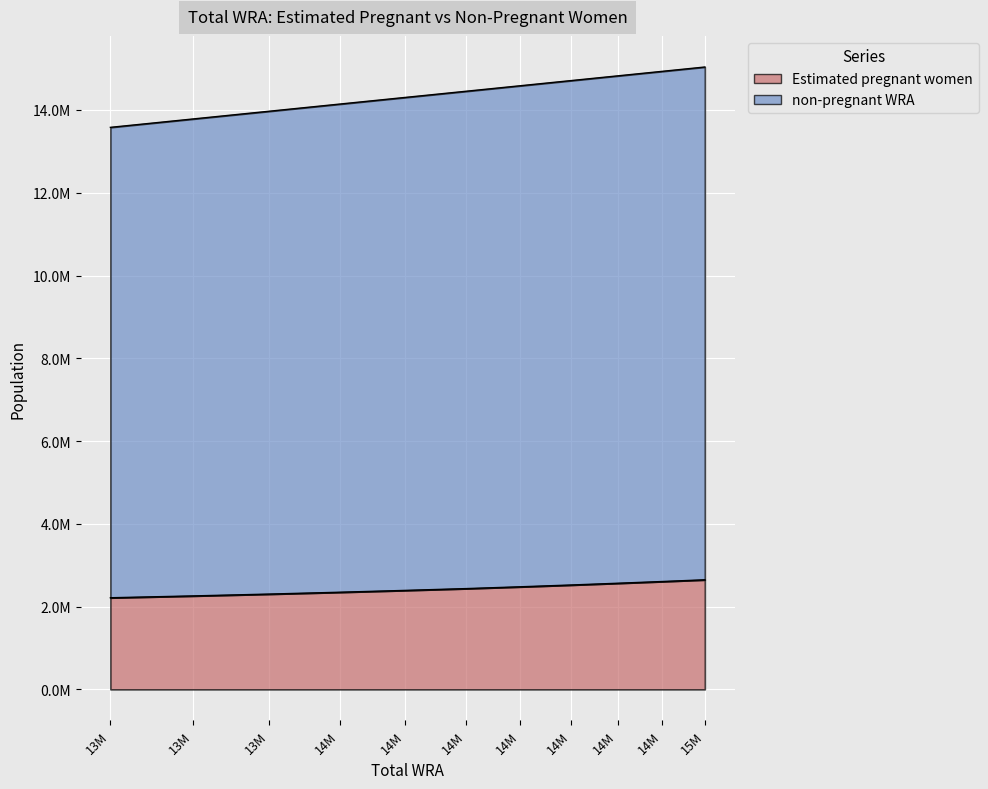

Which series has the largest range (max minus min)?

non-pregnant WRA